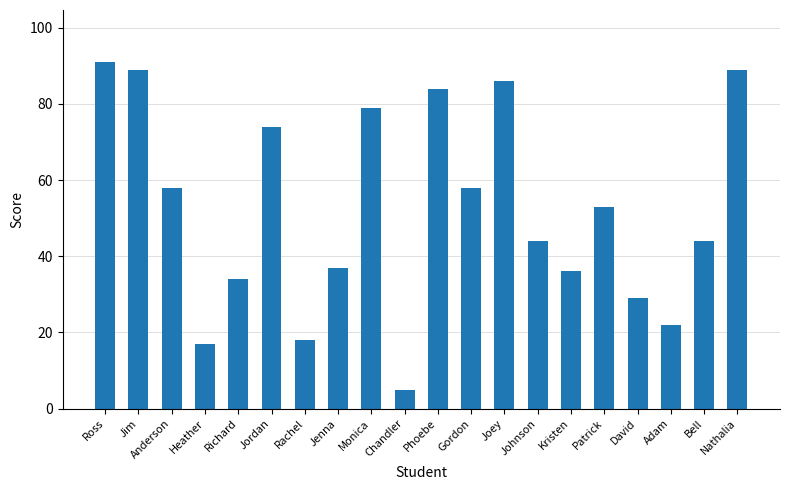

What is the difference between the values at Heather and Patrick?

36